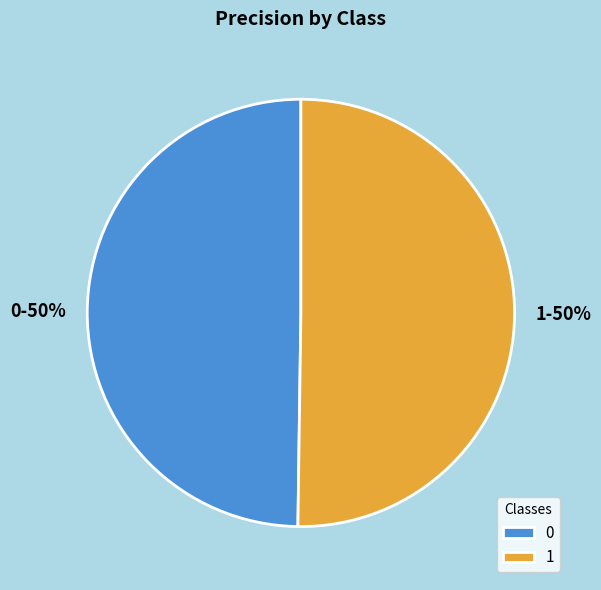

What percentage is the 0 slice, to the nearest percent?

50%